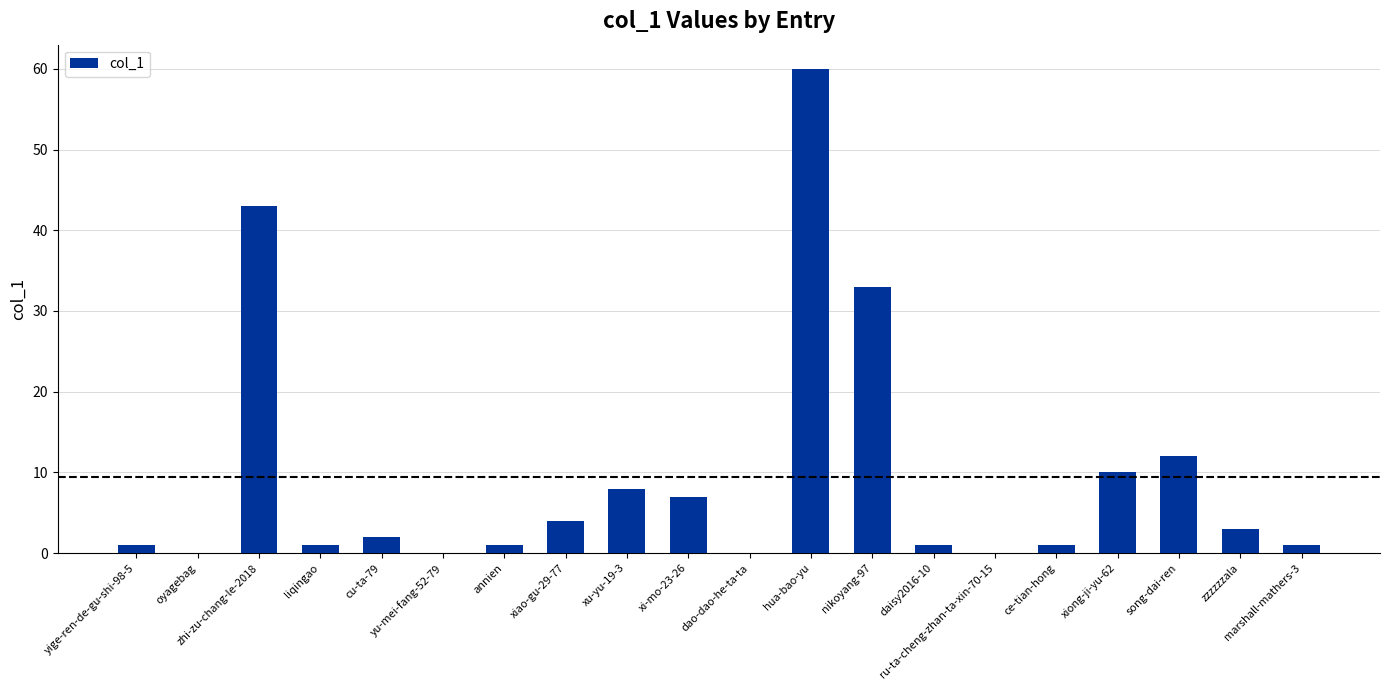

What is the maximum value shown in the chart?

60